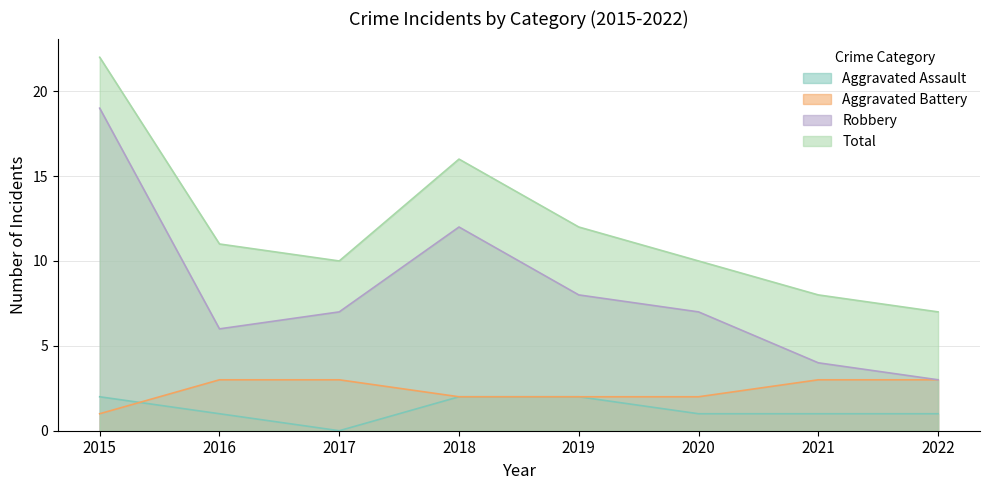

At 2015, list the series in order from largest to smallest.

Total, Robbery, Aggravated Assault, Aggravated Battery